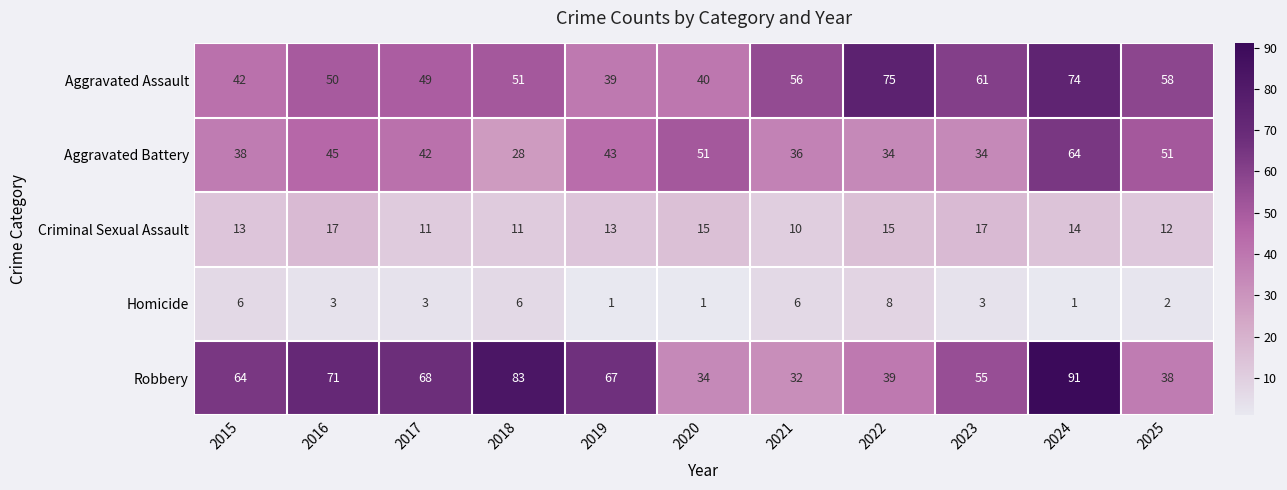

Between 2016 and 2018, which series saw the biggest shift?

Aggravated Battery